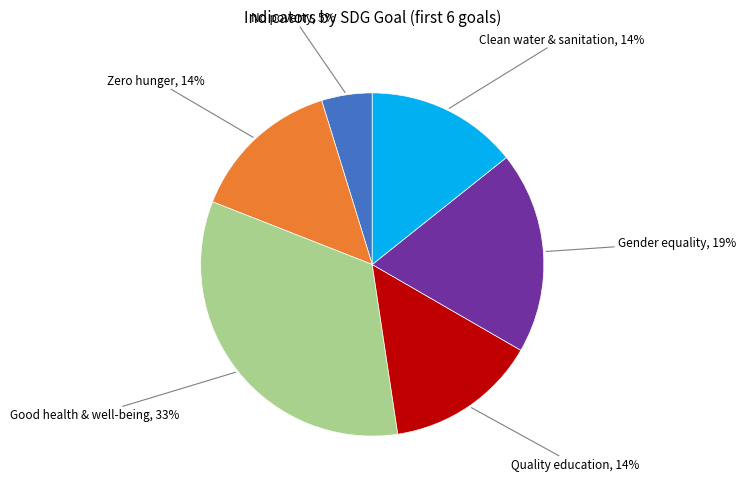

Is there any slice that represents more than half of the pie?

No